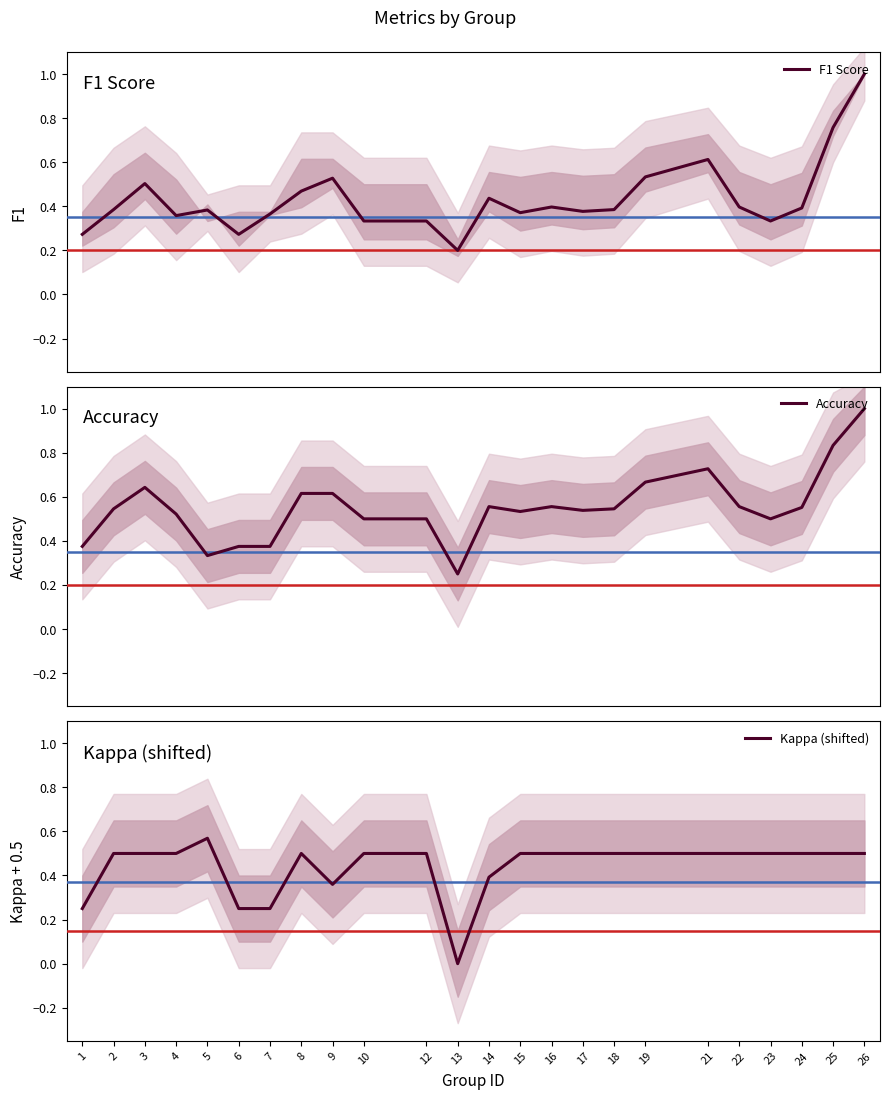

Between which two adjacent categories do Kappa (shifted) and F1 Score first intersect?

1 and 2